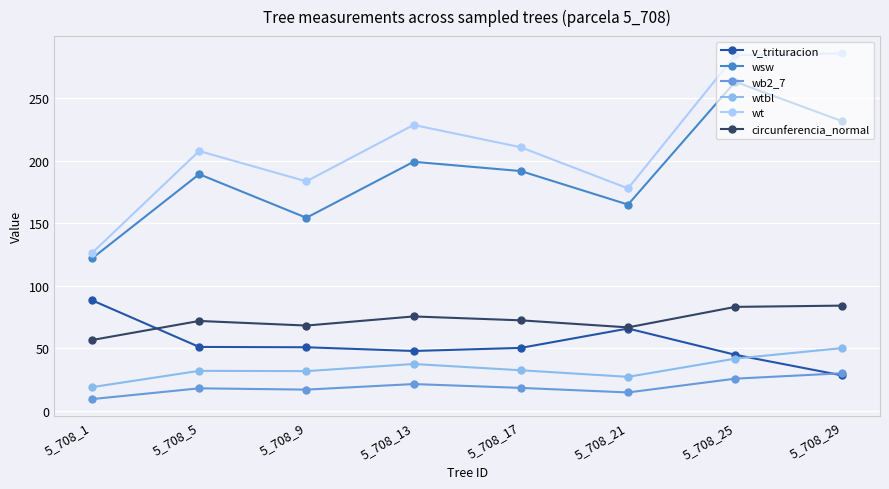

Does the chart display data point markers on the line(s)?

Yes